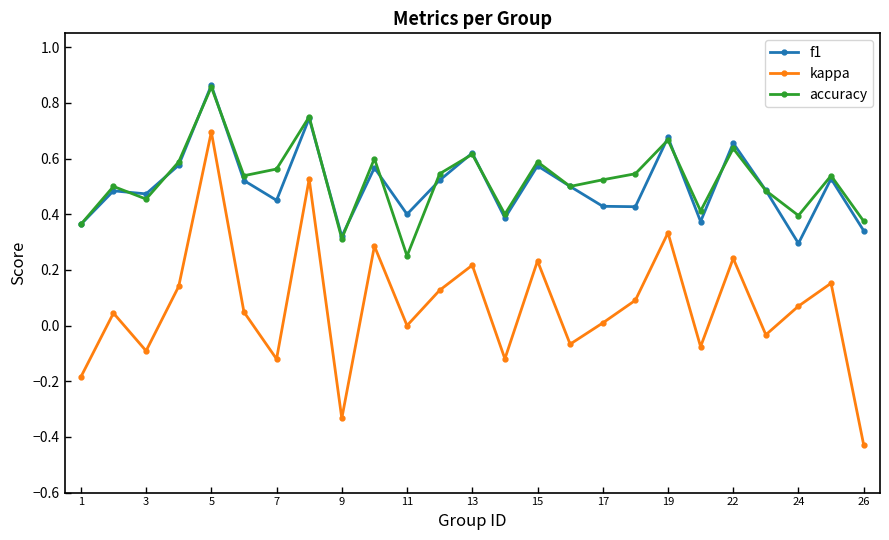

Which series has the largest range (max minus min)?

kappa